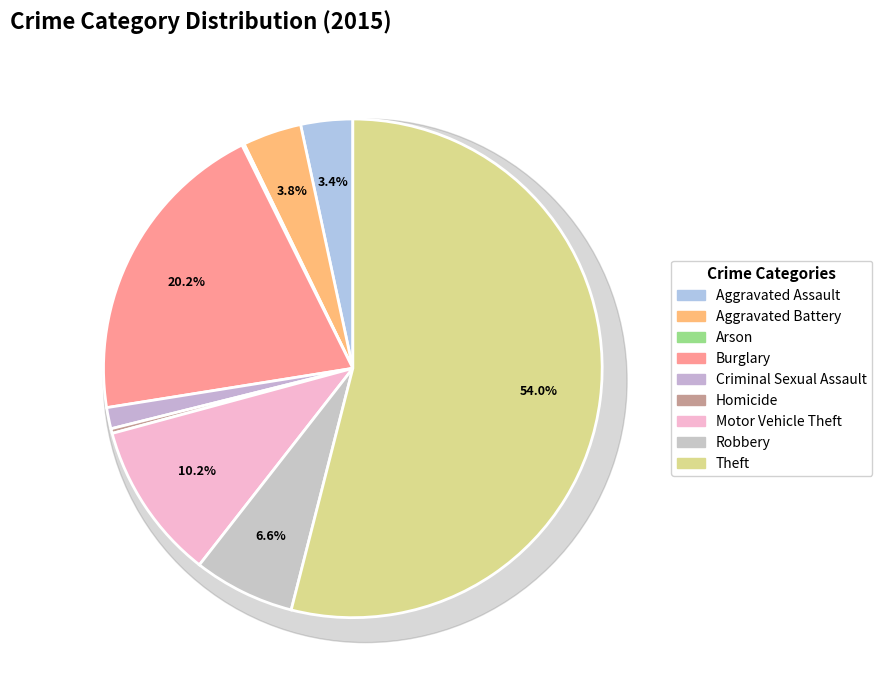

Which slice is the smallest?

Arson